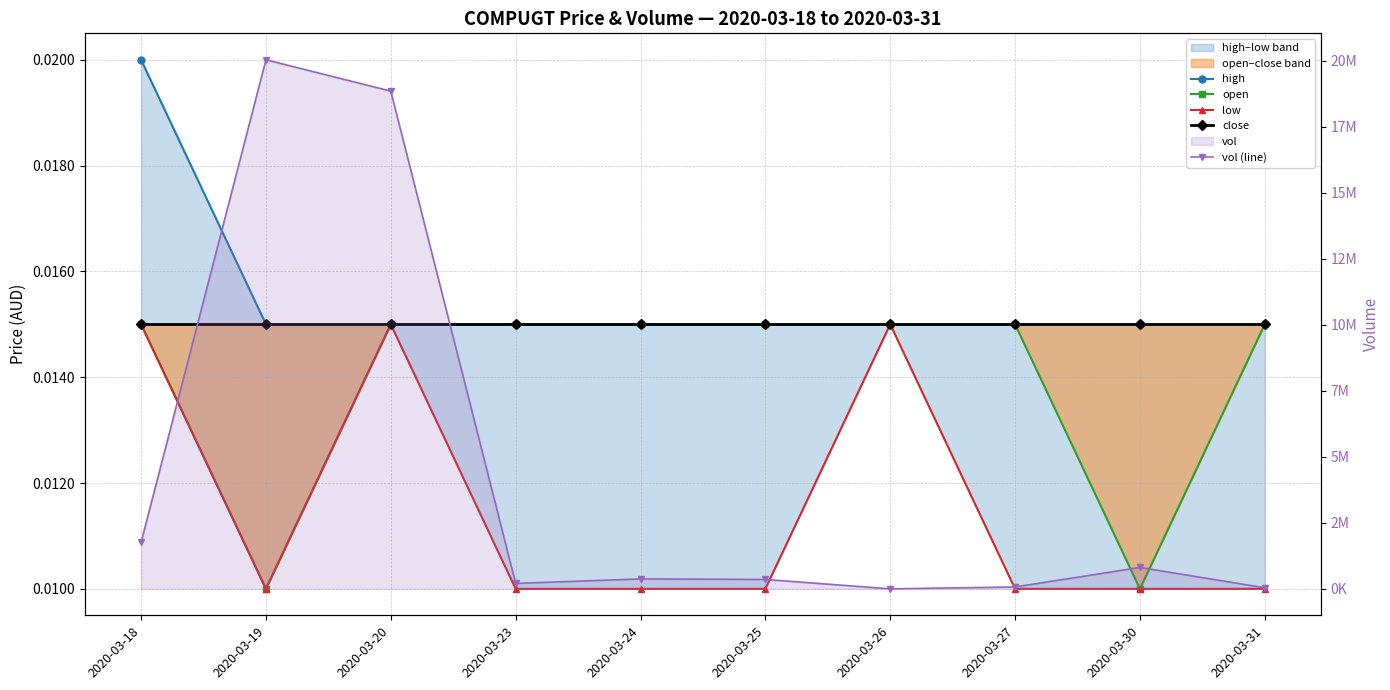

True or false: close has a value of 0.0 at 2020-03-25.

False